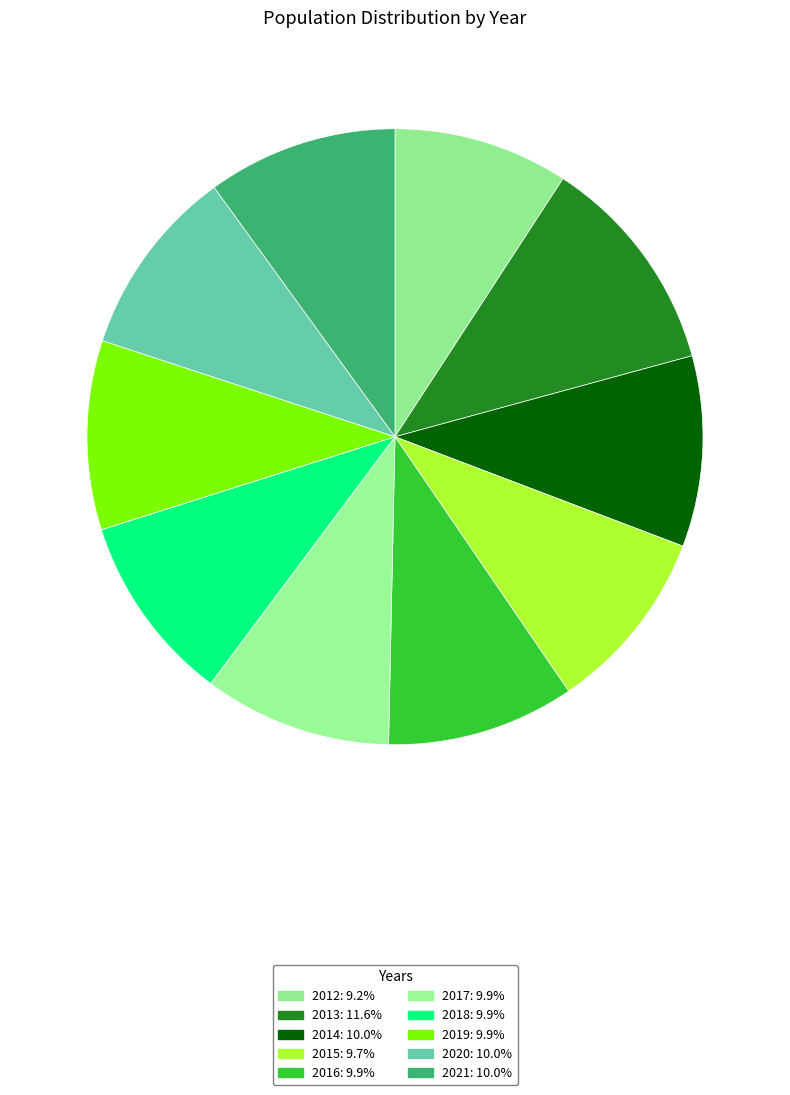

How many segments does this pie chart have?

10